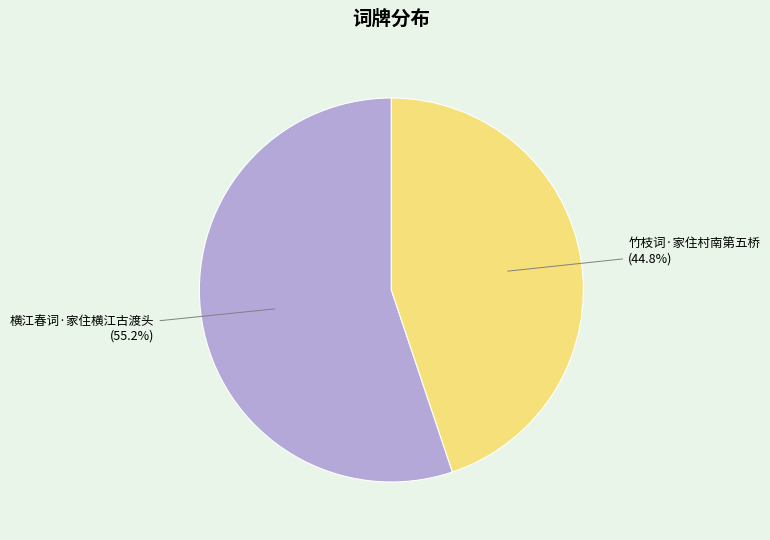

How many segments does this pie chart have?

2